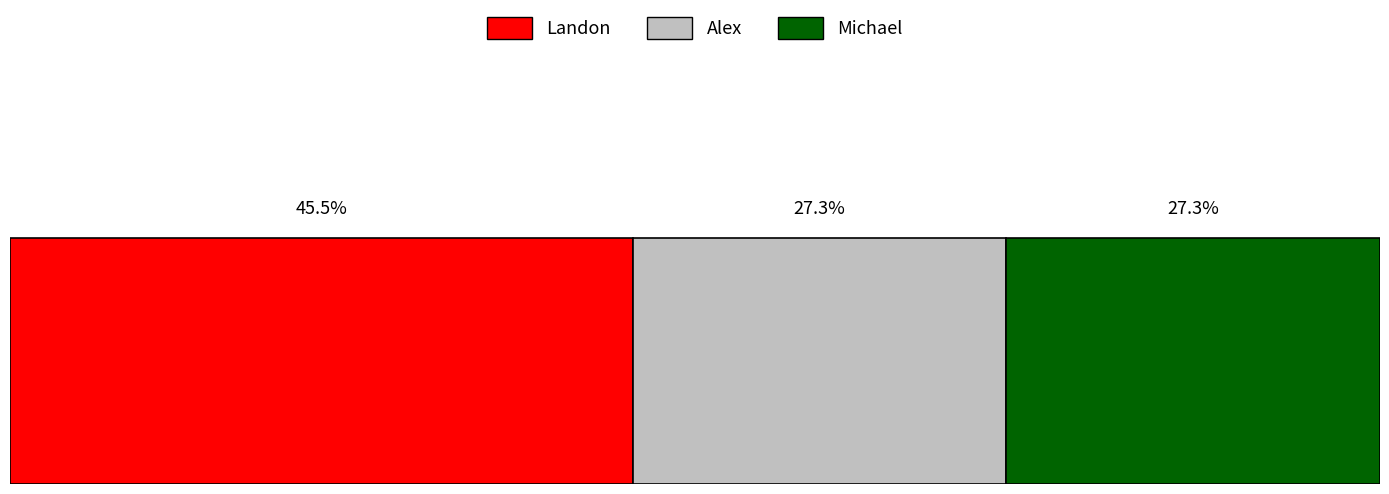

What are all the series names shown in the legend?

Landon, Alex, Michael